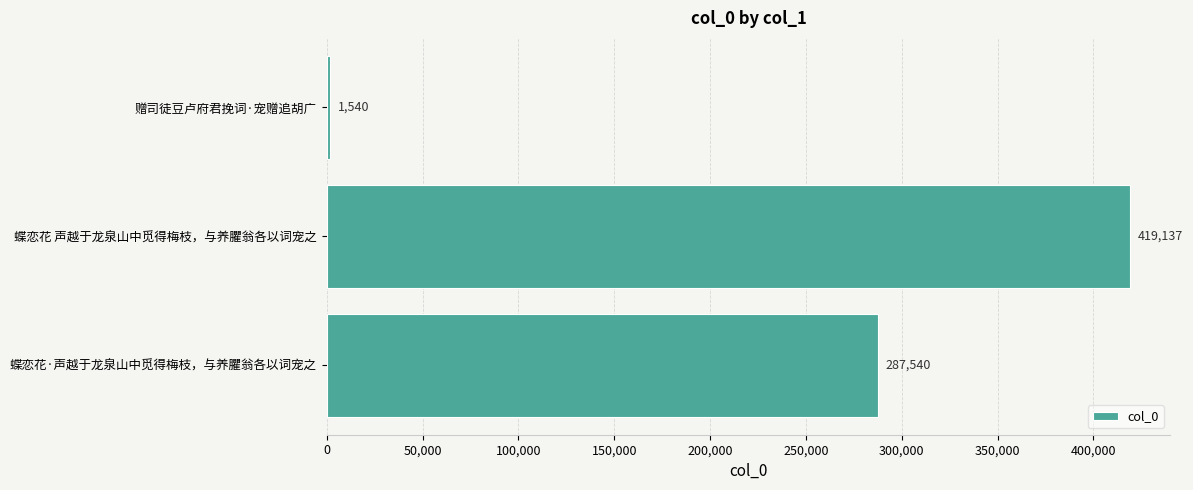

What is the sum of all values?

708217